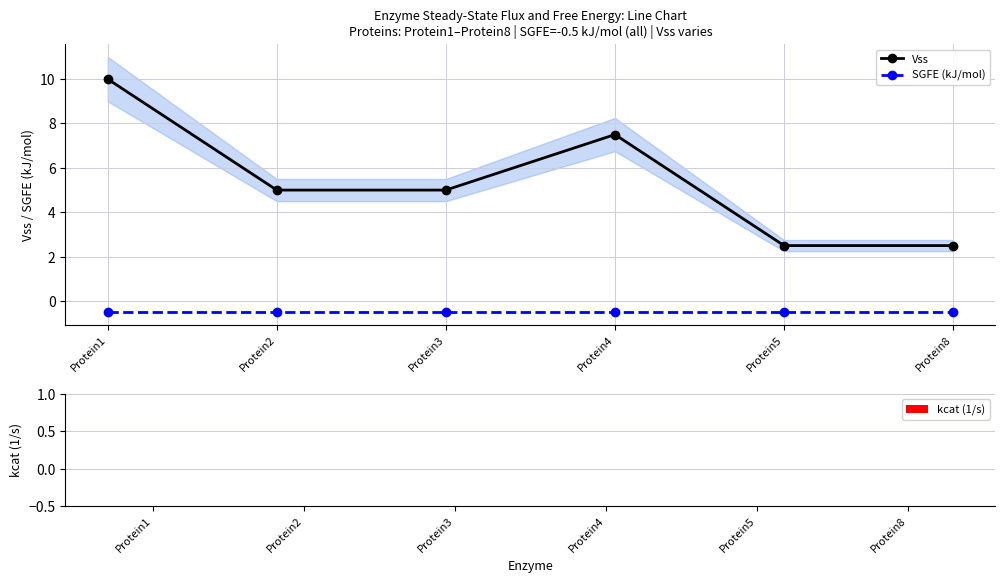

Reading right to left, what are all the values shown in this chart?

Vss: 2.5	2.5	7.5	5.0	5.0	10.0
SGFE (kJ/mol): -0.5	-0.5	-0.5	-0.5	-0.5	-0.5
kcat (1/s): 0.0	0.0	0.0	0.0	0.0	0.0